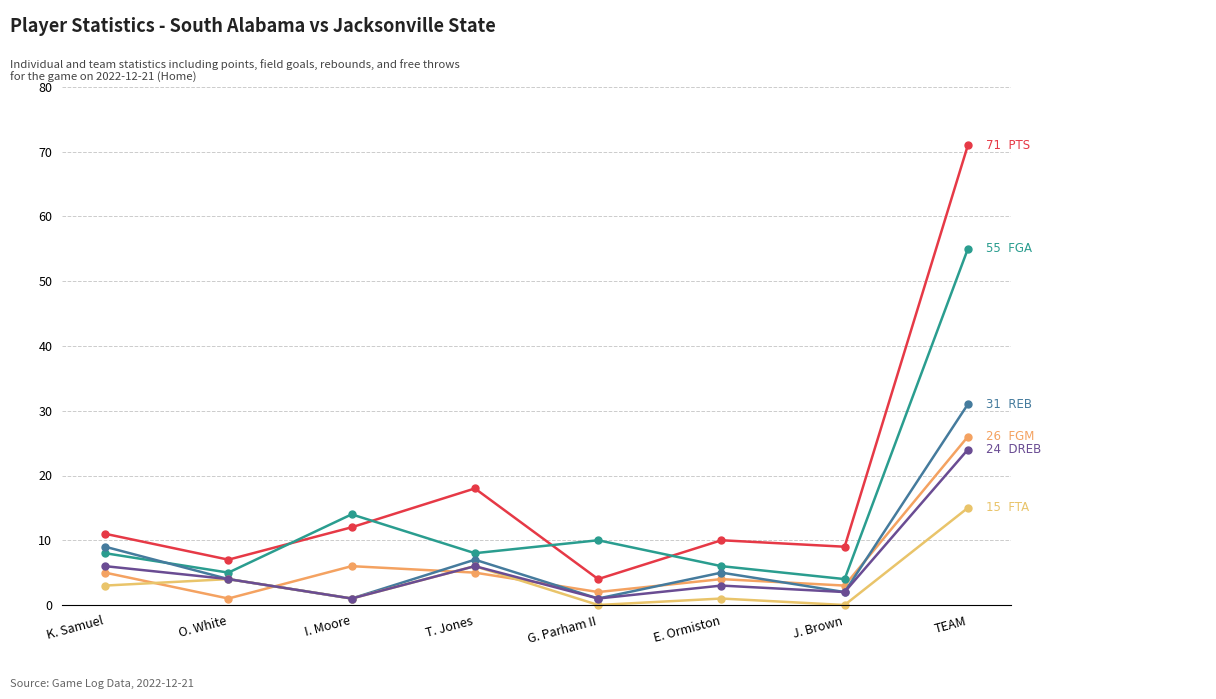

Count the number of categories in the chart.

8